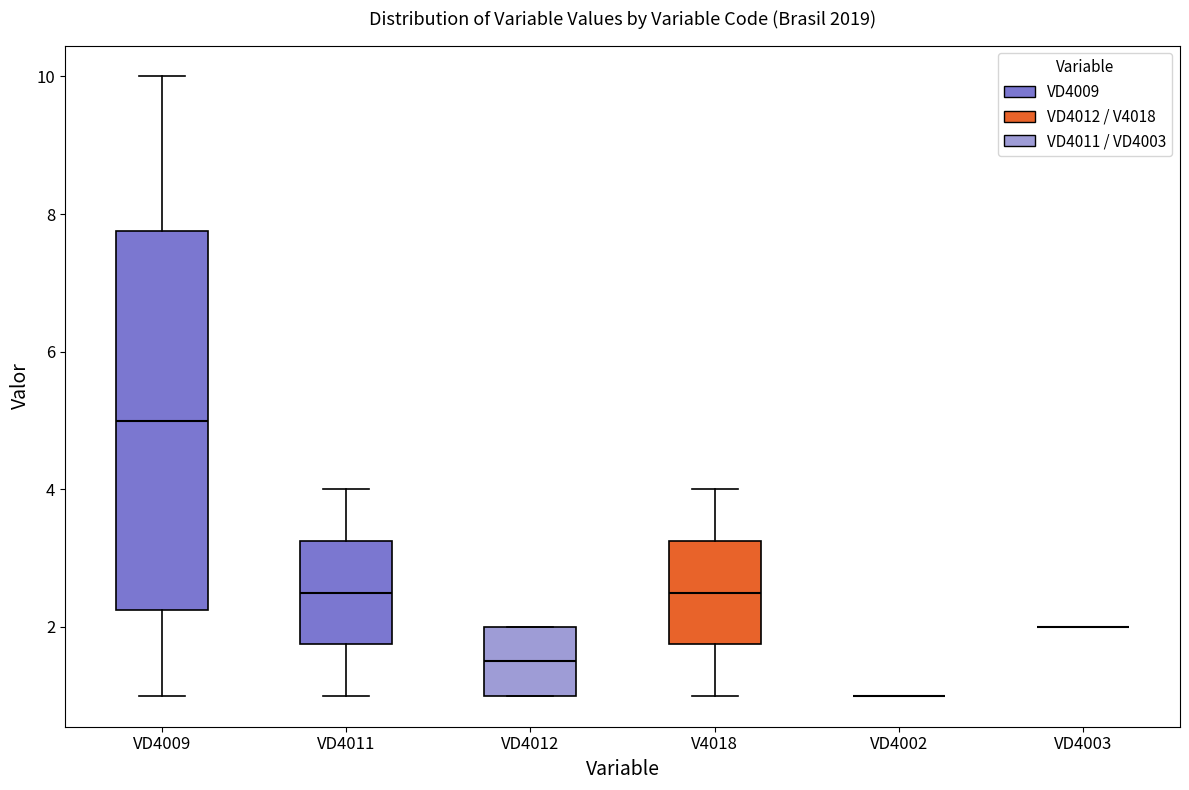

Reading left to right, transcribe this box plot: for each box, give where its median line is, the range the box spans, and where its two whiskers end, as read against the y-axis. The values are not printed on the chart, so give them approximately, as read against the axis.

VD4009: median 5.0, box 2.2 to 7.8, whiskers 1.0 to 10.0
VD4011: median 2.6, box 1.8 to 3.2, whiskers 1.0 to 4.0
VD4012: median 1.6, box 1.0 to 2.0, whiskers 1.0 to 2.0
V4018: median 2.6, box 1.8 to 3.2, whiskers 1.0 to 4.0
VD4002: box collapsed to a line at 1.0, whiskers 1.0 to 1.0
VD4003: box collapsed to a line at 2.0, whiskers 2.0 to 2.0